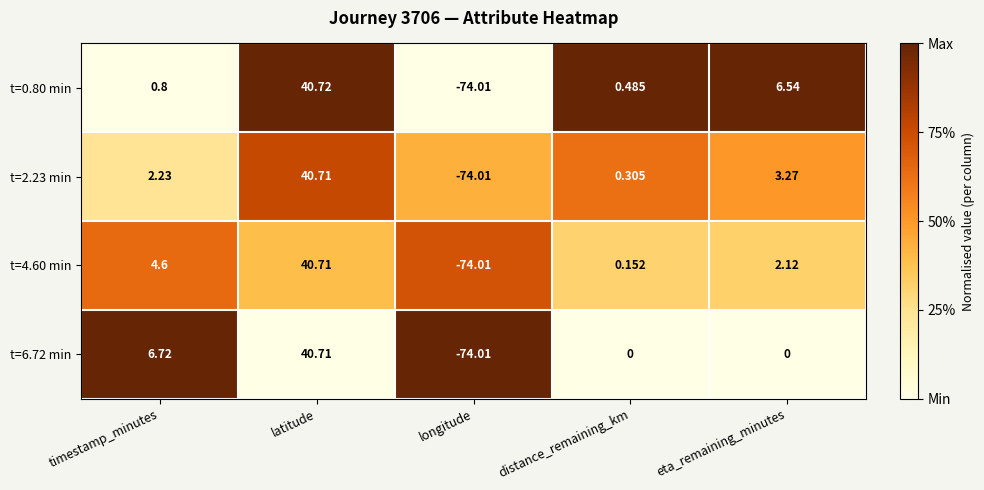

Which category has the lowest value in the t=4.60 min series?

longitude